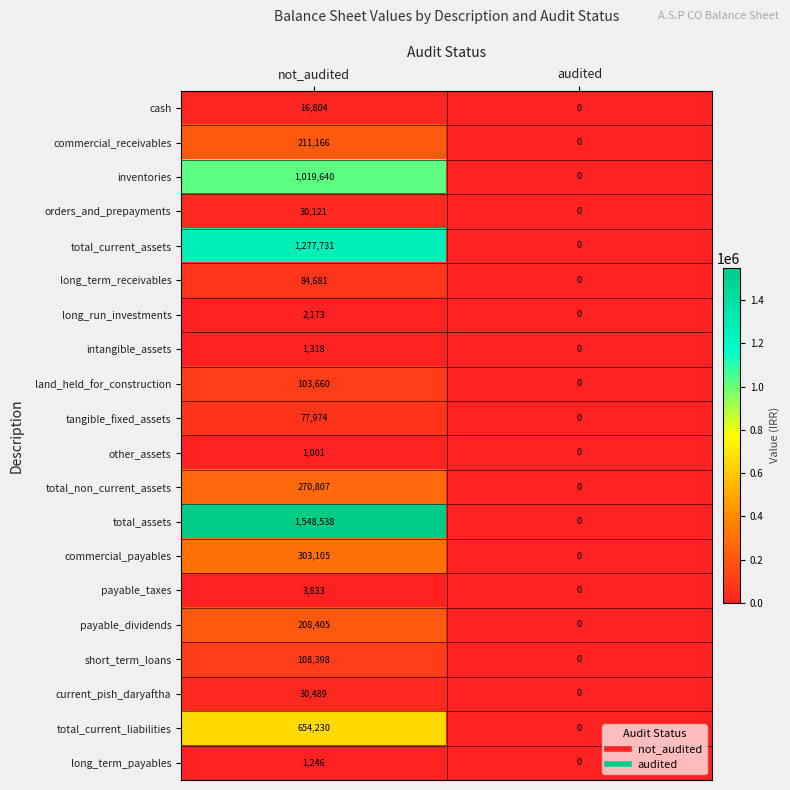

List the series in order of their peak value, highest first.

total_assets, total_current_assets, inventories, total_current_liabilities, commercial_payables, total_non_current_assets, commercial_receivables, payable_dividends, short_term_loans, land_held_for_construction, long_term_receivables, tangible_fixed_assets, current_pish_daryaftha, orders_and_prepayments, cash, payable_taxes, long_run_investments, intangible_assets, long_term_payables, other_assets